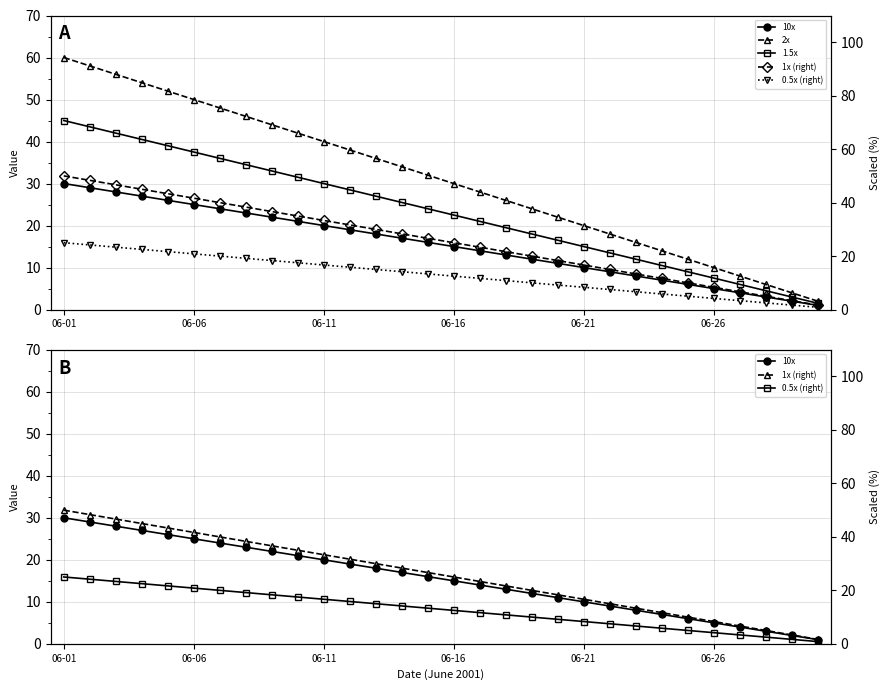

Where is 10x nearest to the value 15?

06-16